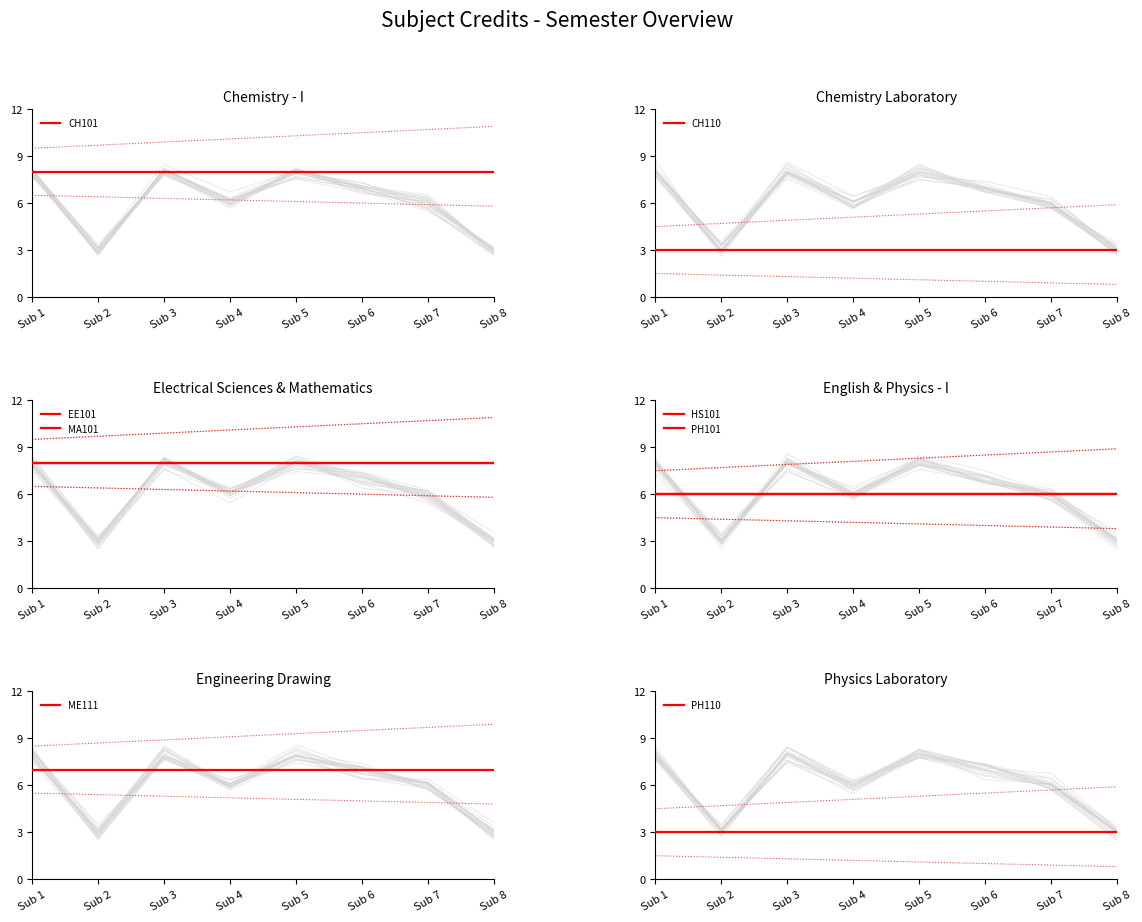

Is it true that the value at Sub 5 is 13.8?

False